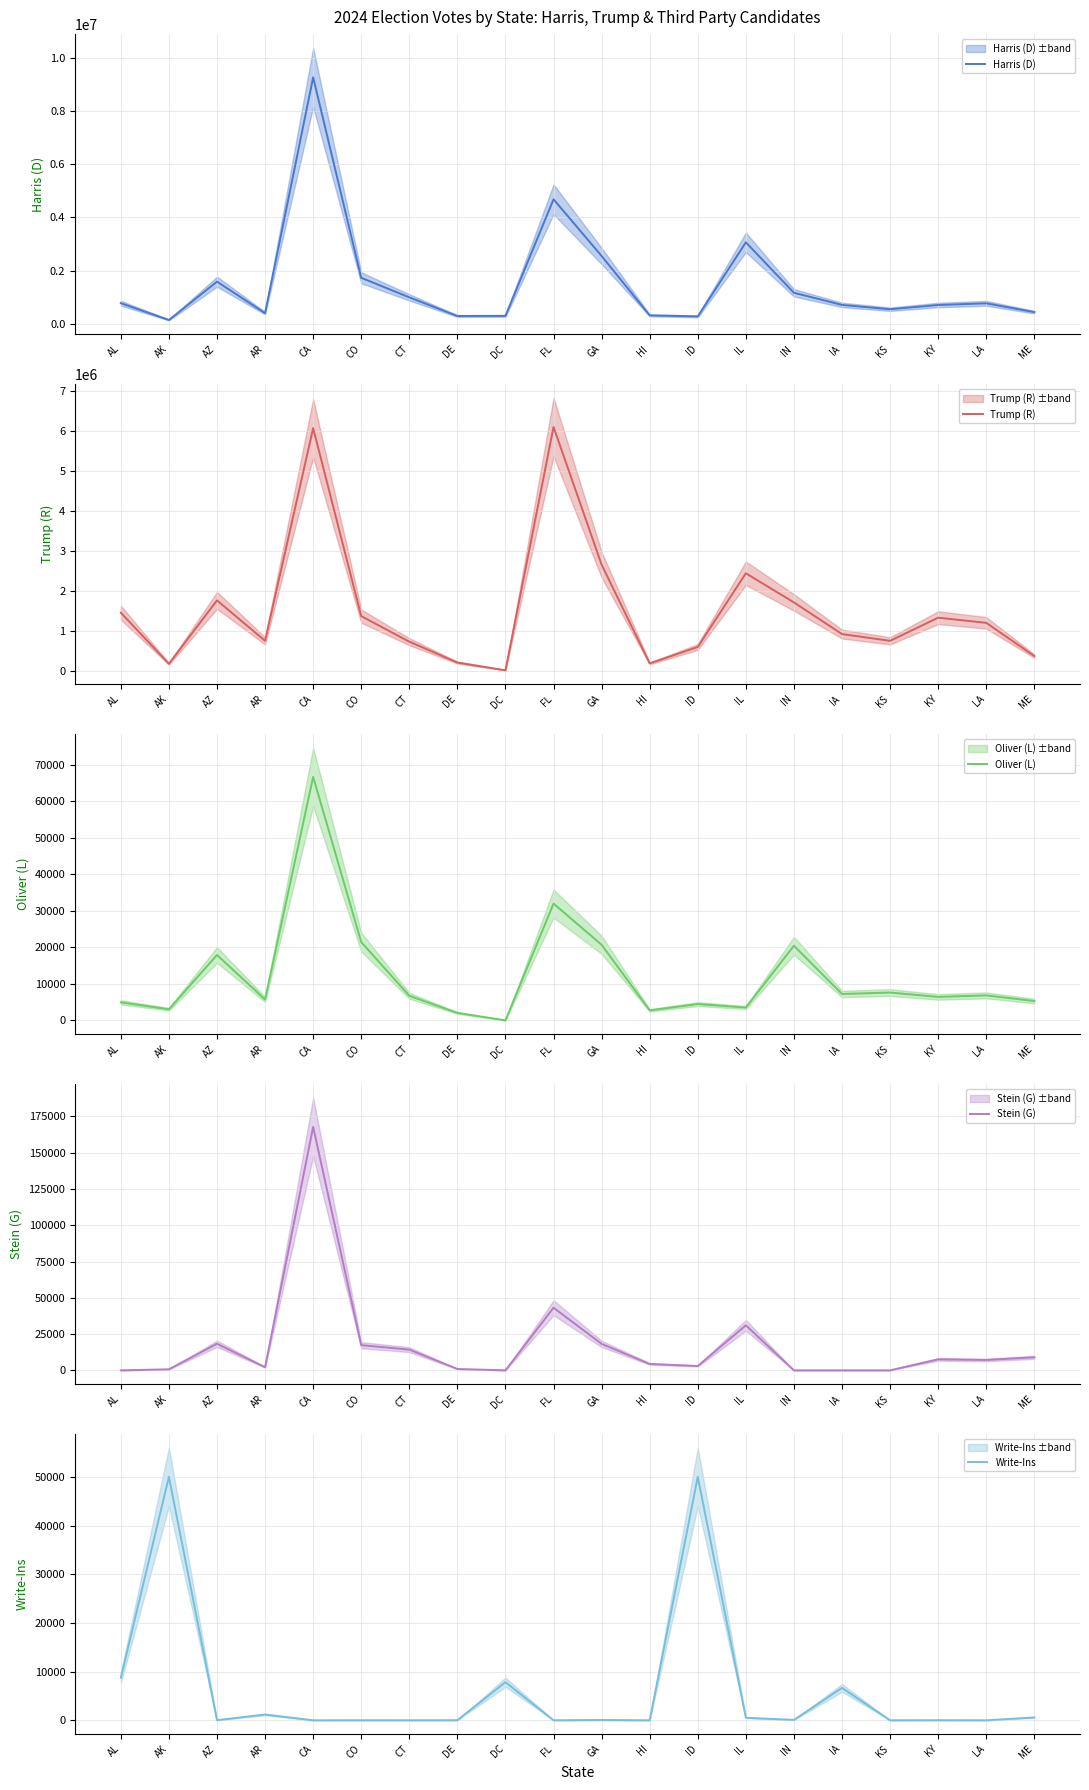

Which has a higher value, AL or IL?

IL